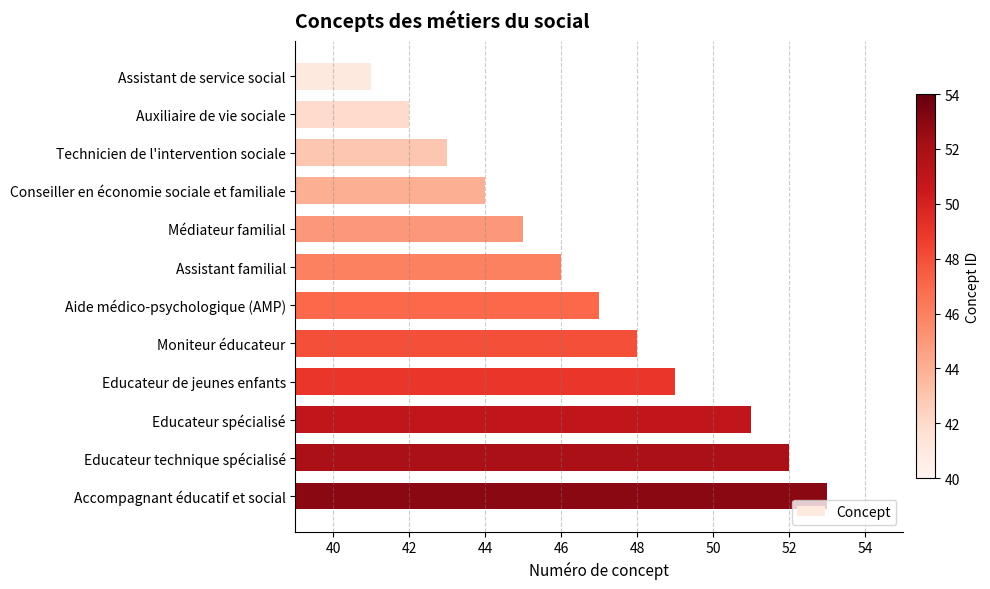

How many data points does each series have?

12